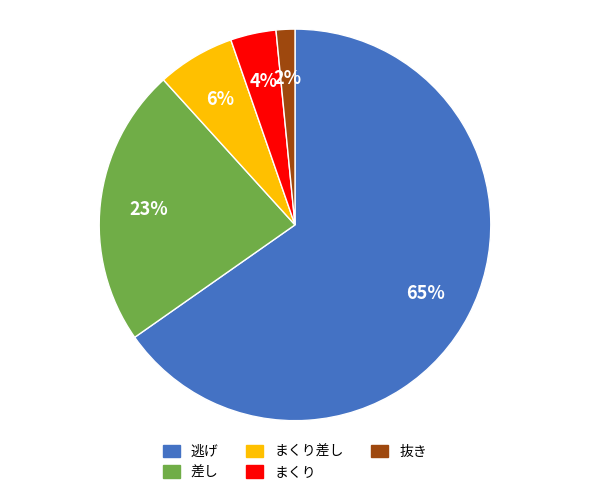

Does any single category account for the majority?

Yes